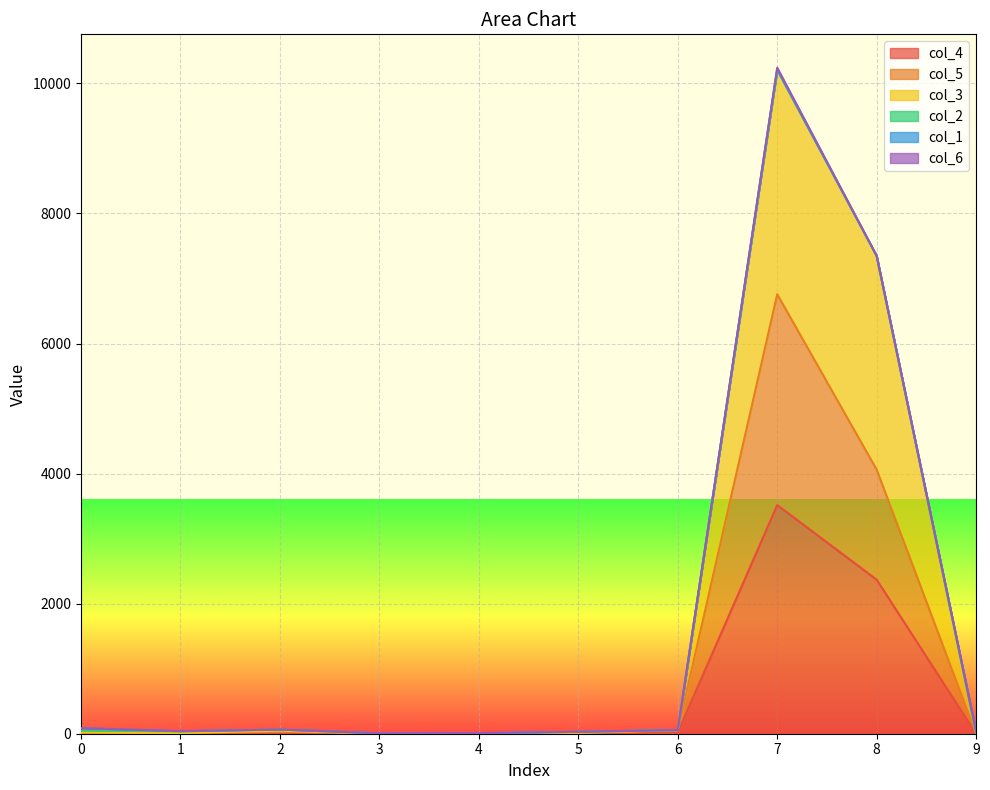

At which category is the sum across all series the highest?

7